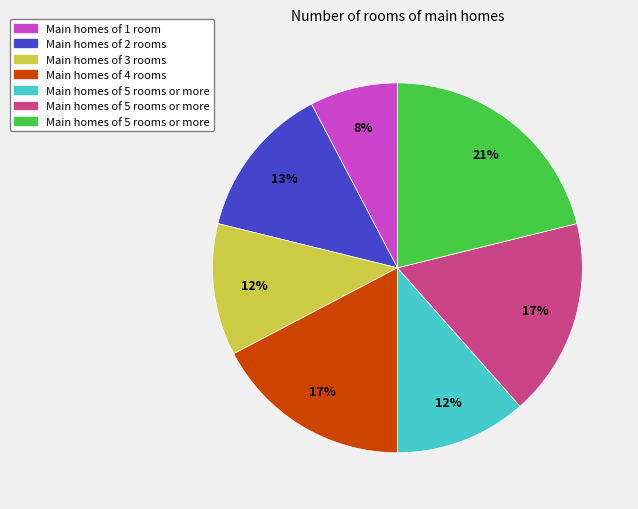

Is there any slice that represents more than half of the pie?

No